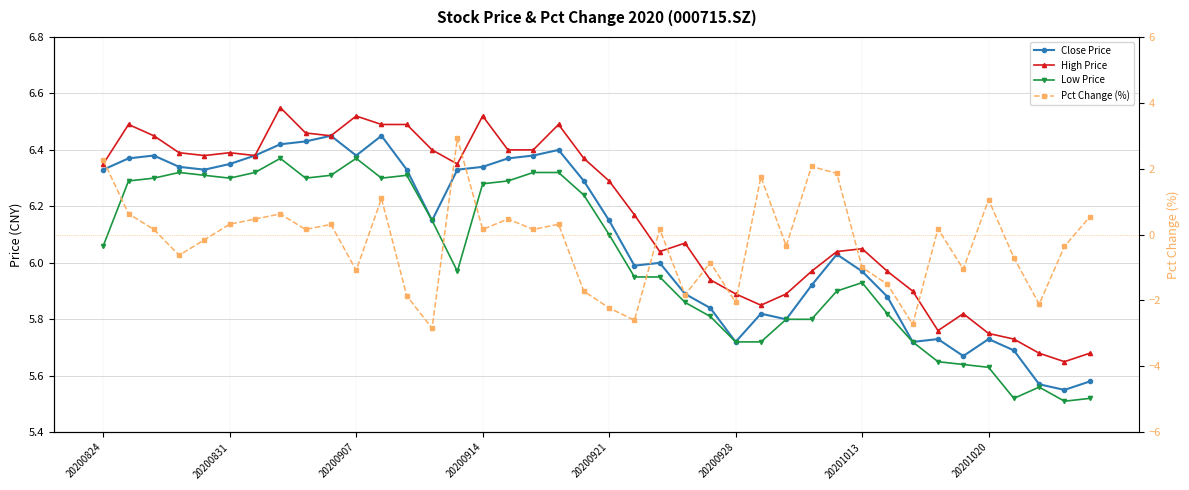

How many values in the Close Price series are below 6?

17